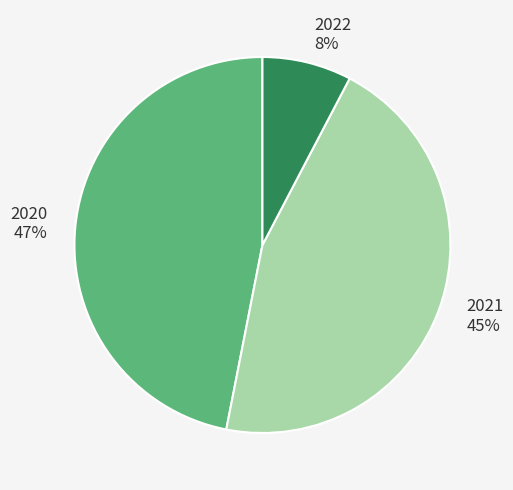

The 2020 slice represents 47% of the pie. True or false?

True